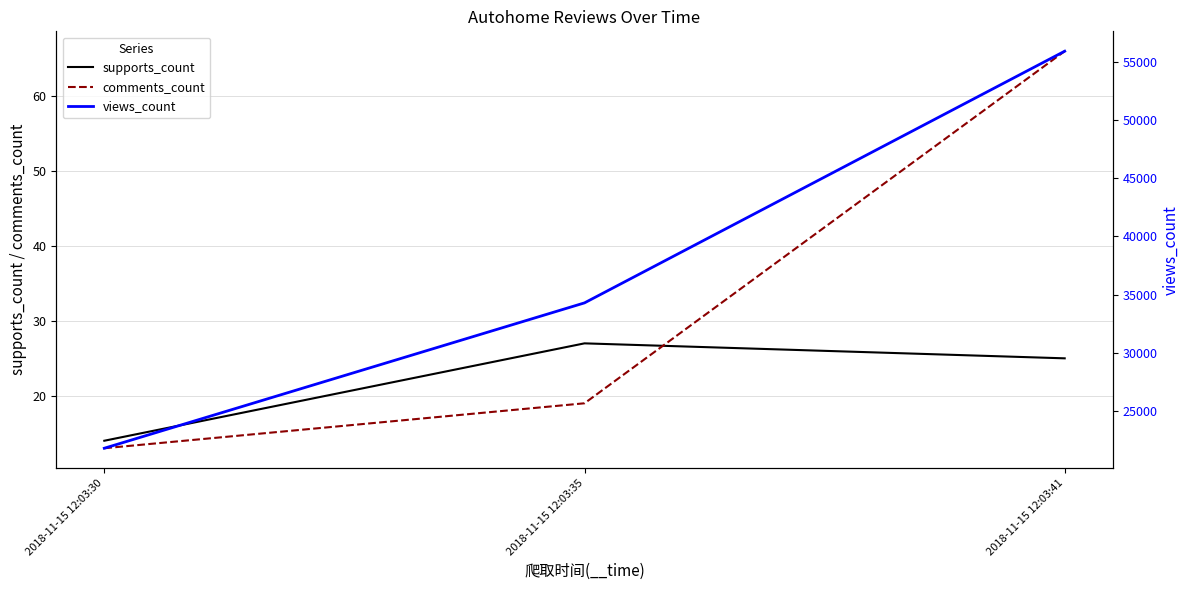

Count the supports_count values in the range 14 to 27.

3